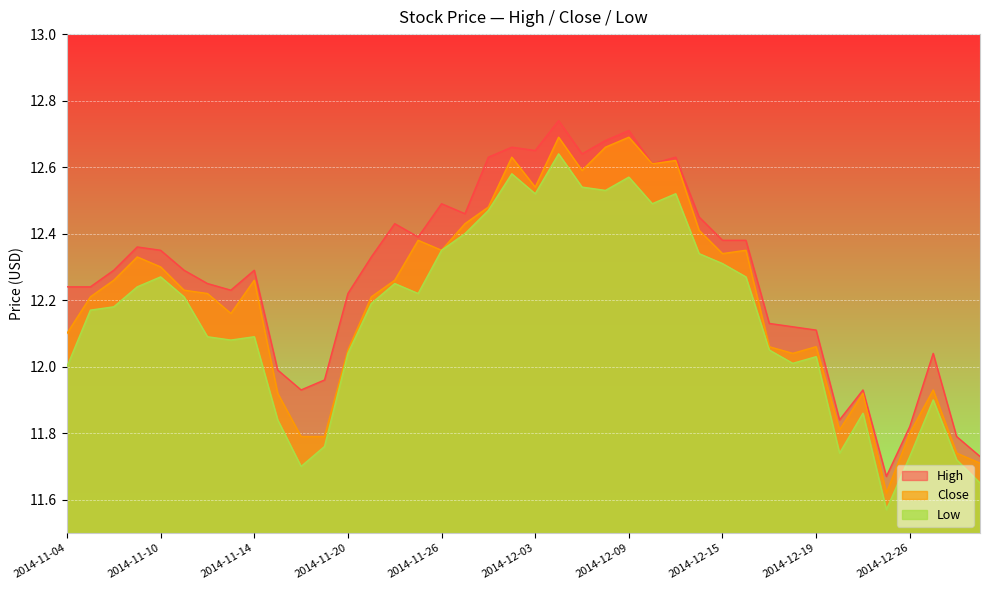

The value of High at 2014-12-19 is 12.1. True or false?

True